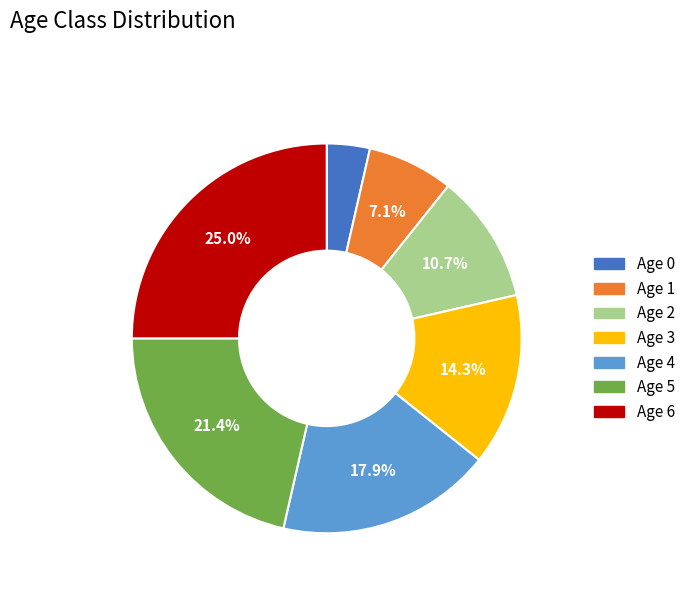

To the nearest percent, what percentage of the pie is Age 5?

21%